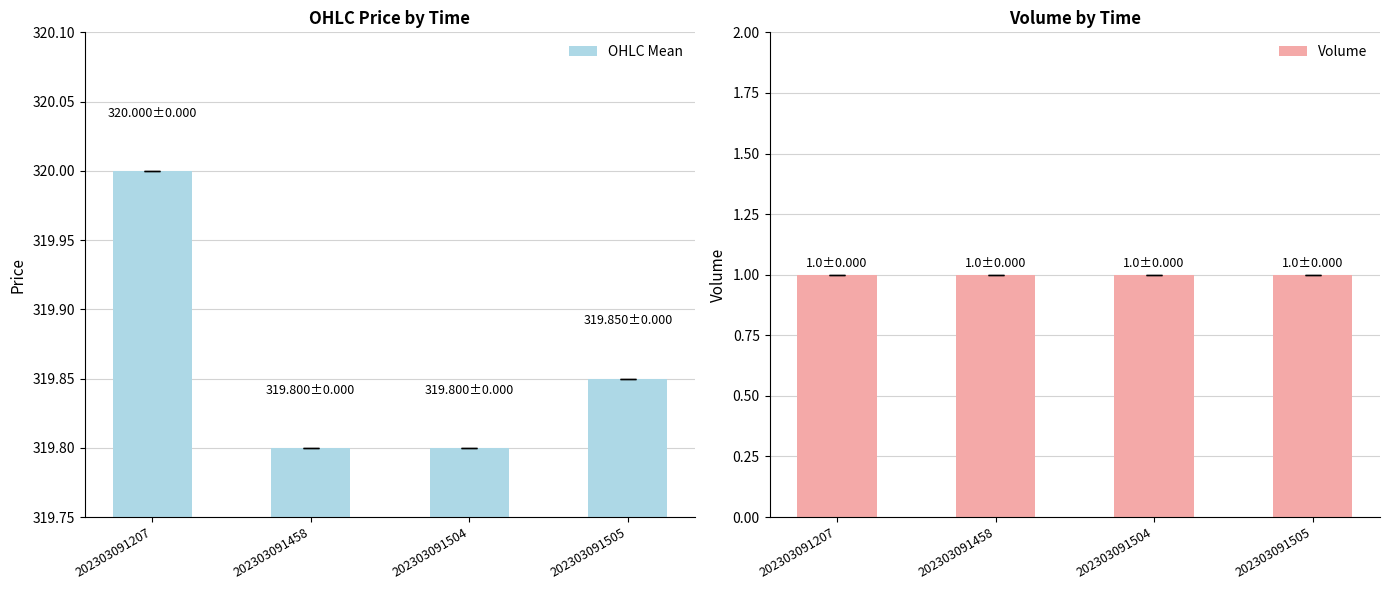

The Volume series shows 0.4 at 202303091504. True or false?

False